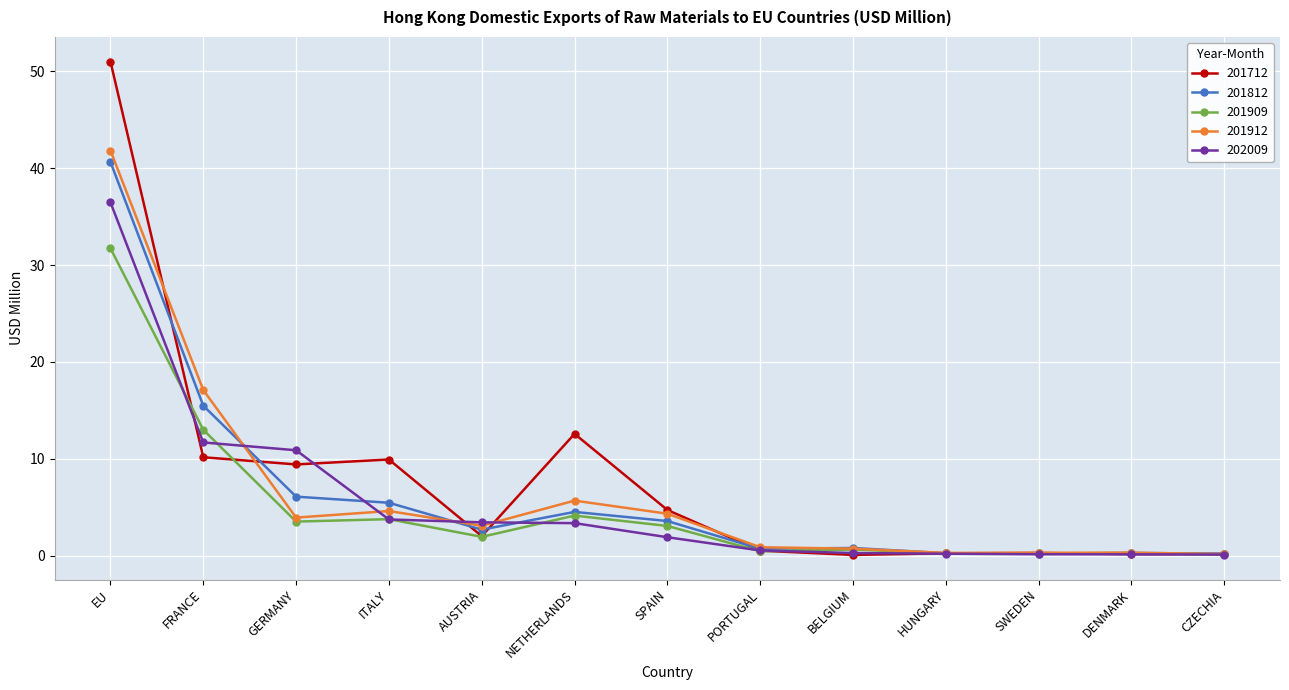

What is the greatest value displayed?

51.0